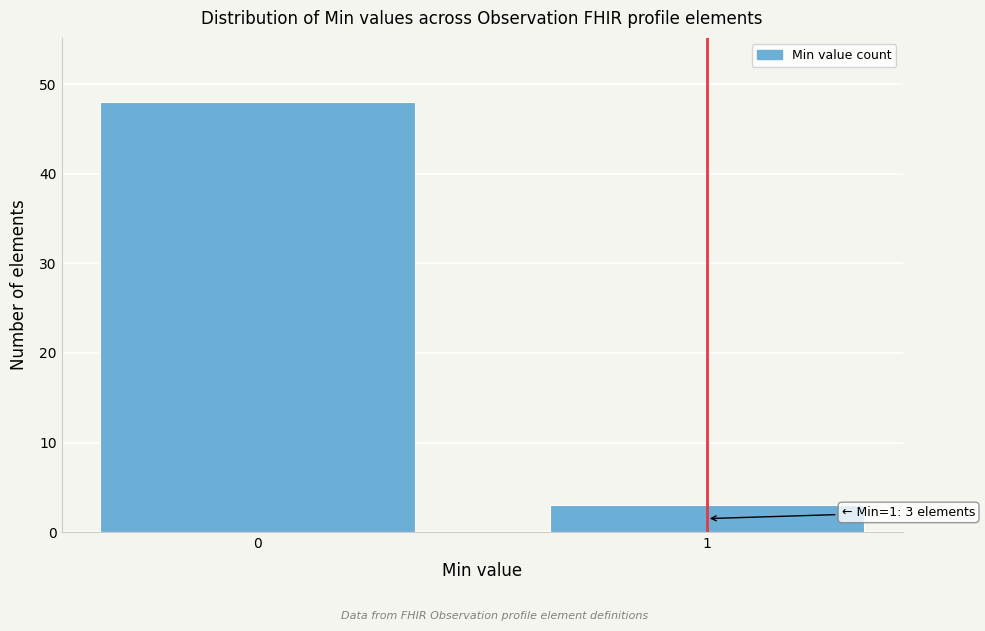

Reading left to right, list all the values displayed in this chart.

0=48	1=3